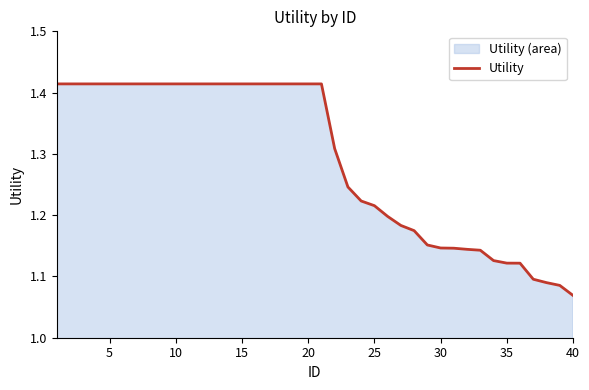

Where is the data nearest to the value 1?

40